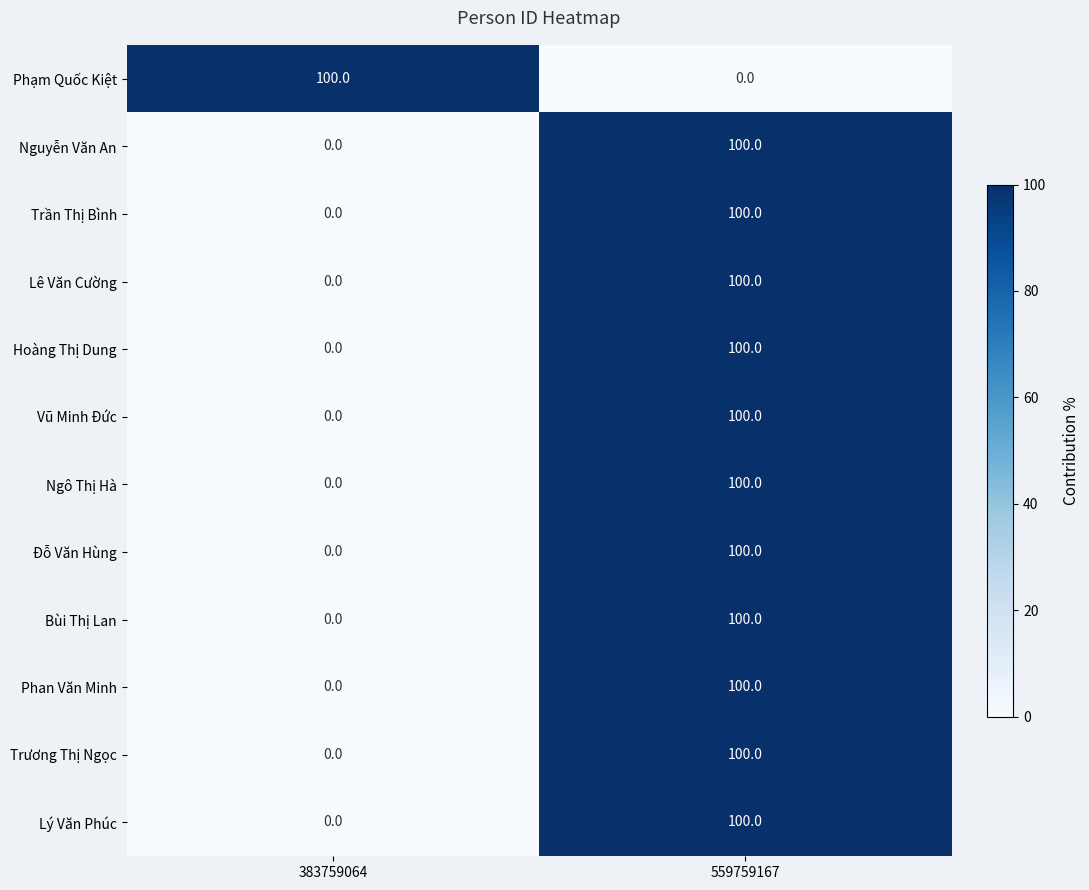

Count the number of data series in this chart.

12